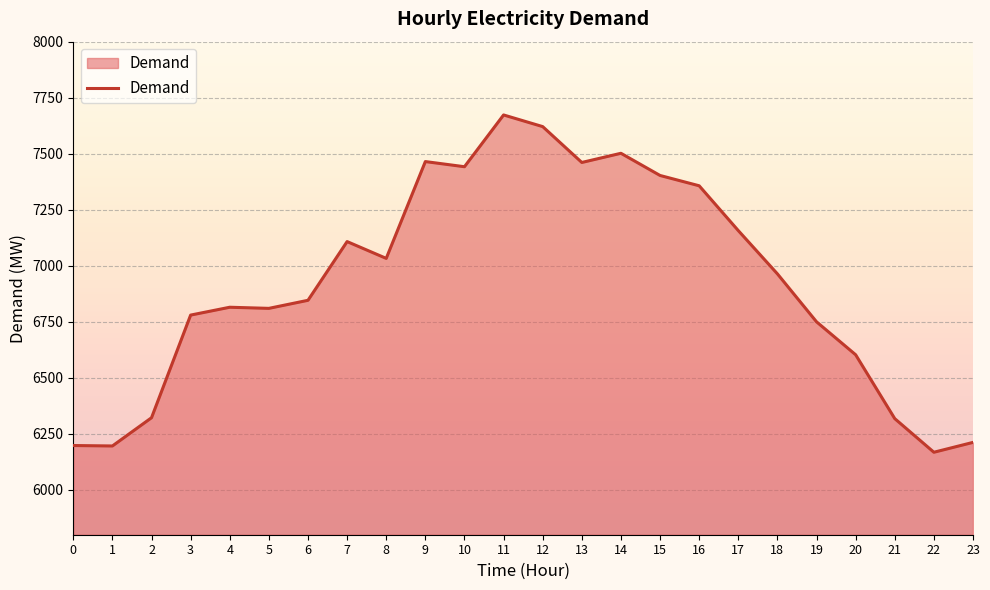

What is the difference between the maximum and minimum values?

1505